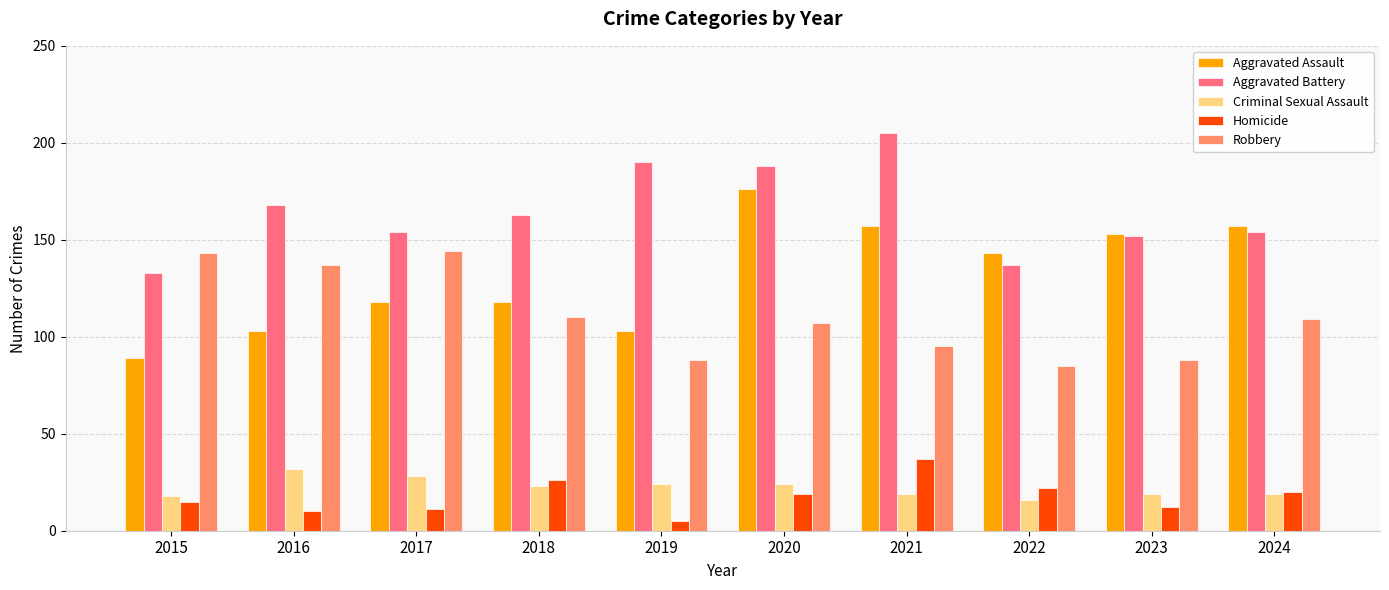

Between 2017 and 2022, which series saw the biggest shift?

Robbery